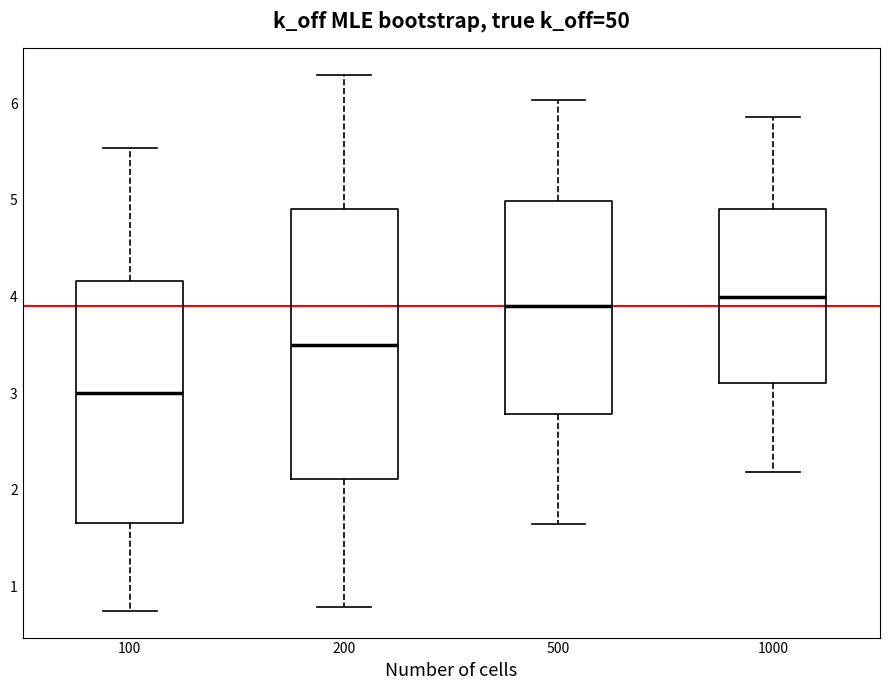

Which box is the tallest, from its lower edge to its upper edge?

200